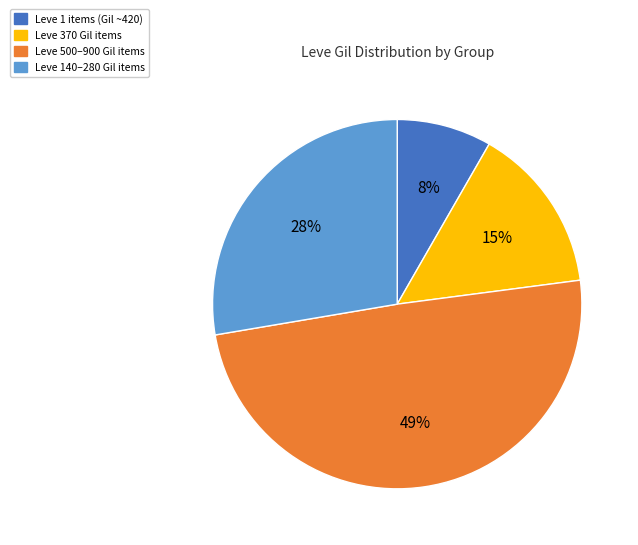

To the nearest percent, what is the average slice percentage?

25%